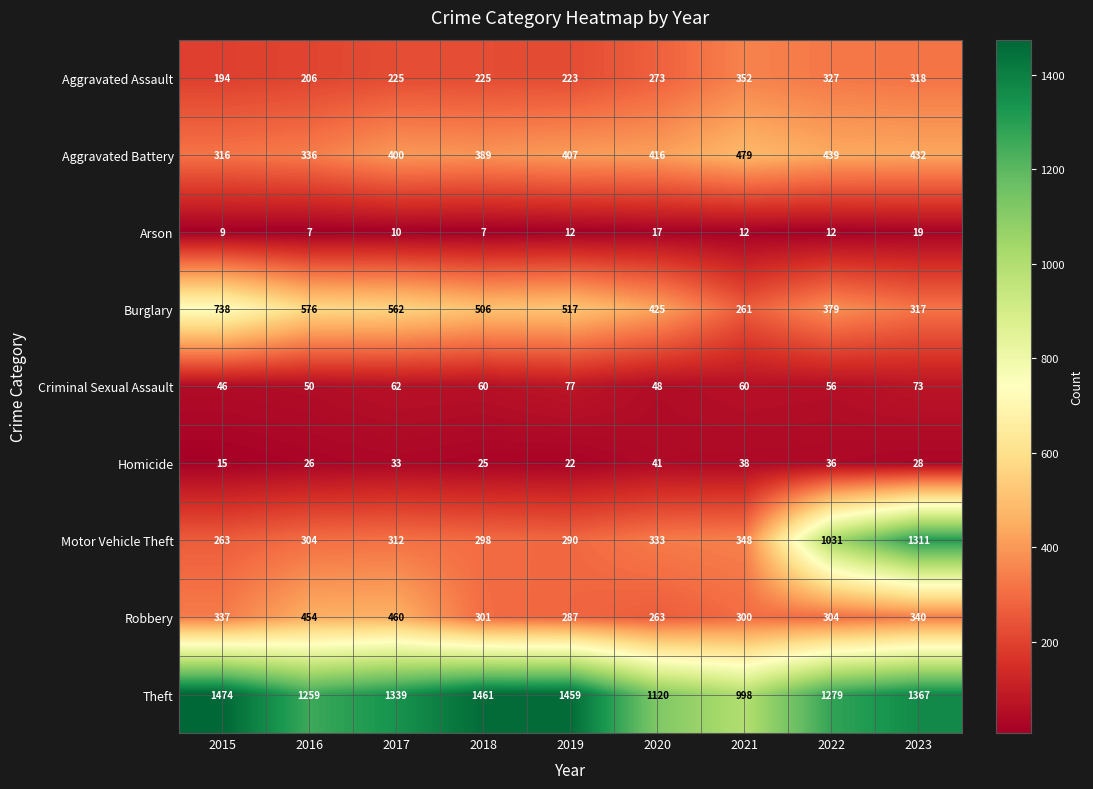

What is the smallest value displayed?

7